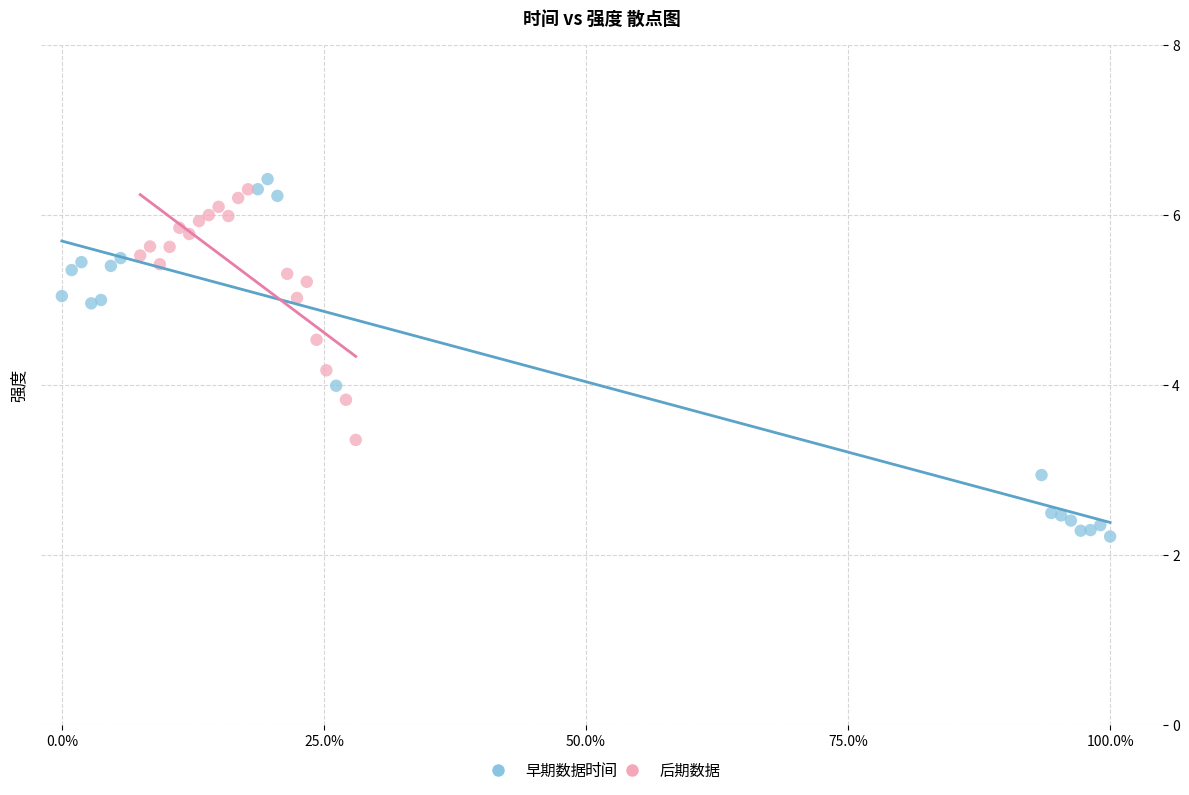

Which series reaches the minimum Y coordinate?

早期数据